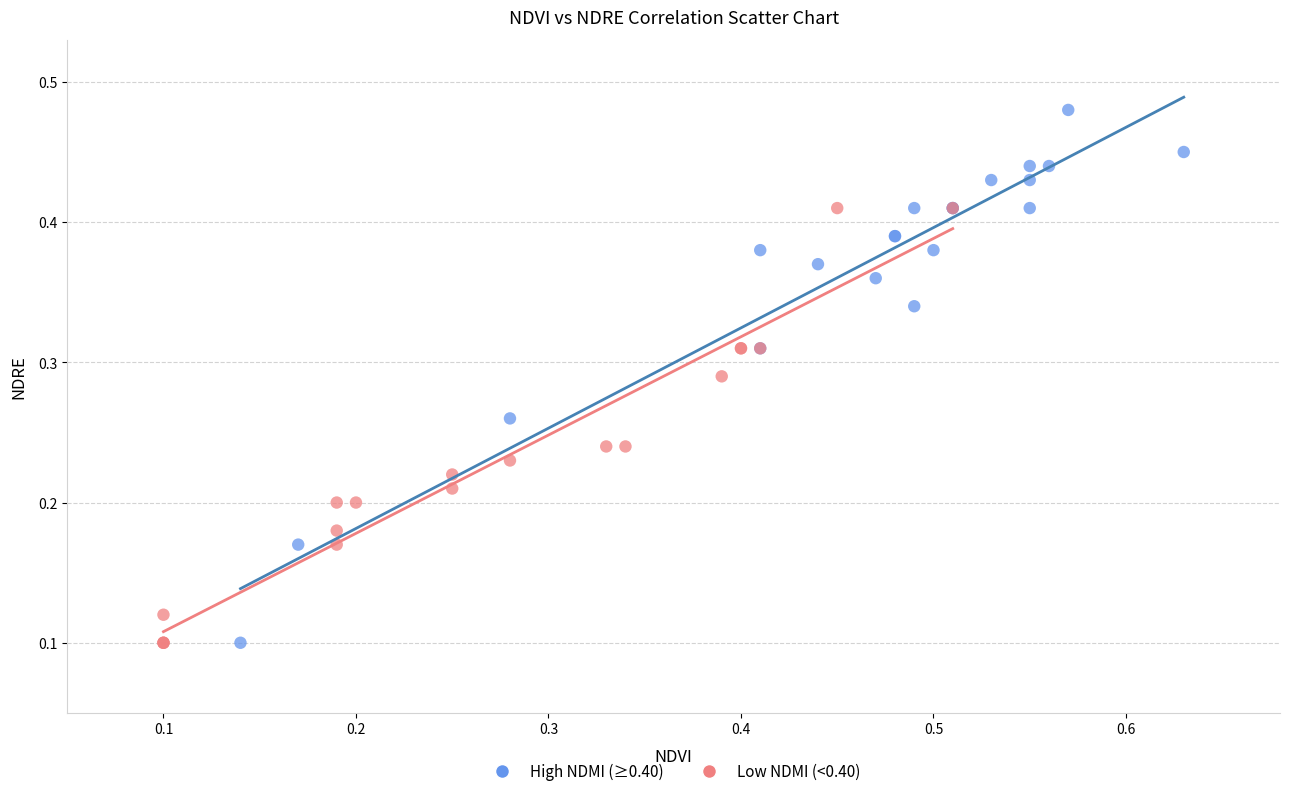

Which series reaches the maximum Y coordinate?

High NDMI (≥0.40)